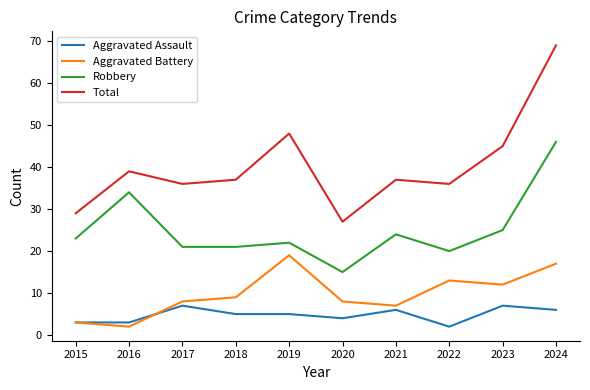

At which label does Robbery reach its minimum?

2020